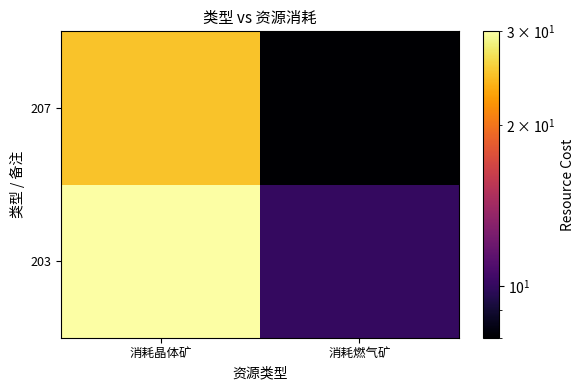

What is the difference between the highest and lowest values at 消耗燃气矿?

2